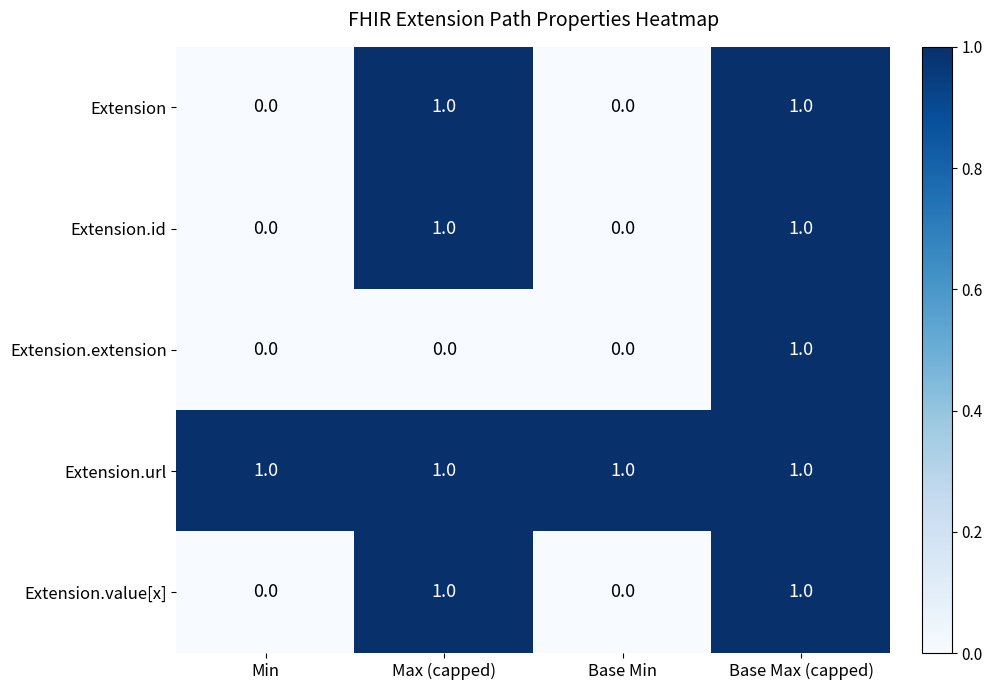

How many data points in Extension are less than 1?

2